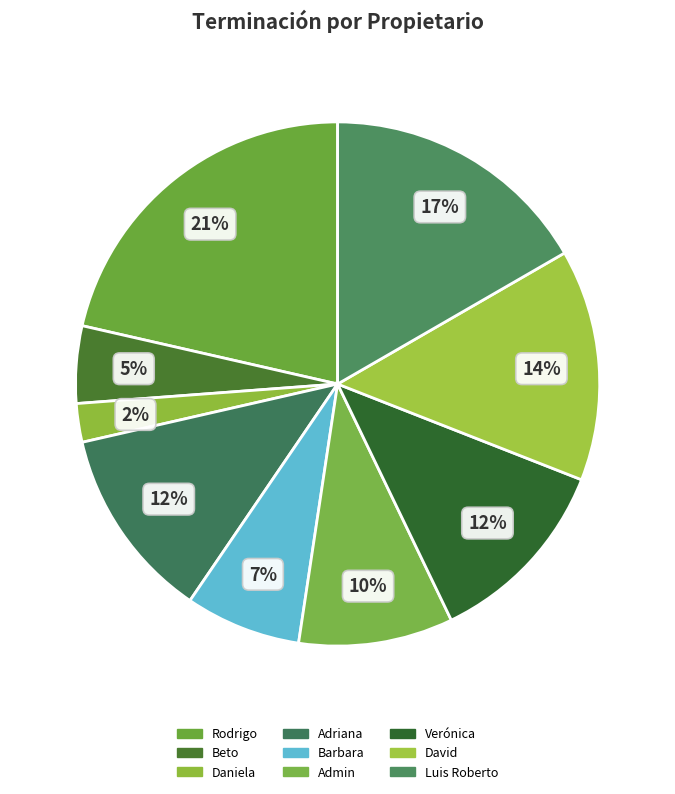

Count the number of slices in the pie.

9